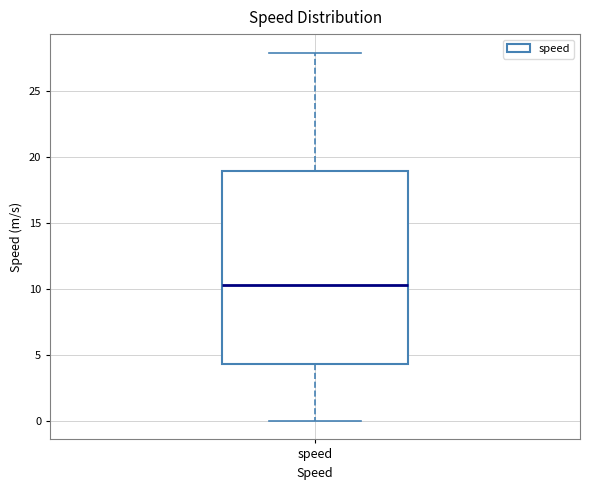

Read this box plot against the y-axis: the position of the median line, the range covered by the box, and the ends of both whiskers. The values are not printed on the chart, so give them approximately, as read against the axis.

median 10.5, box 4.5 to 19.0, whiskers 0.0 to 28.0